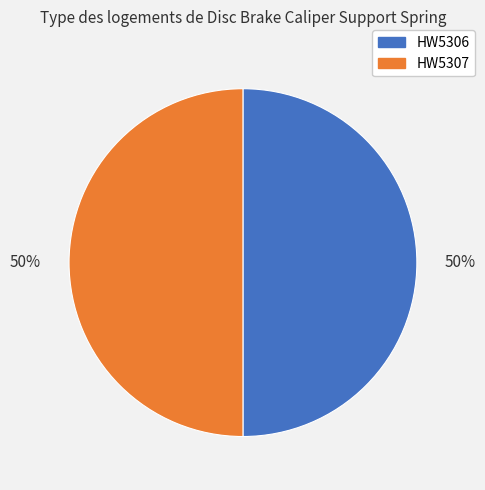

The HW5306 slice represents 39% of the pie. True or false?

False